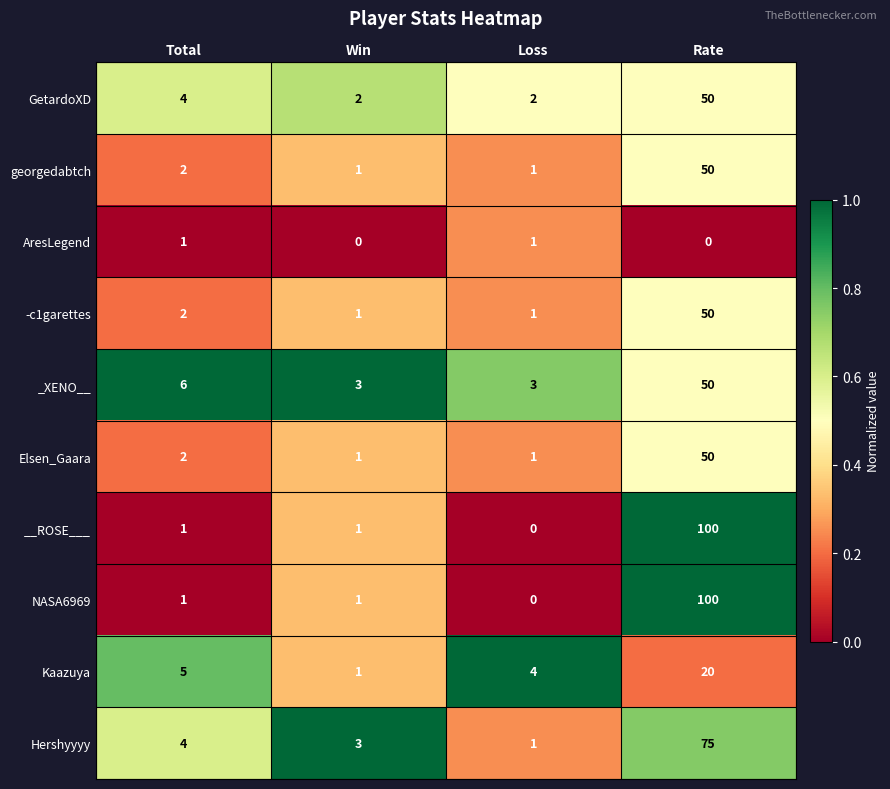

True or false: Kaazuya has a value of 5 at Rate.

False